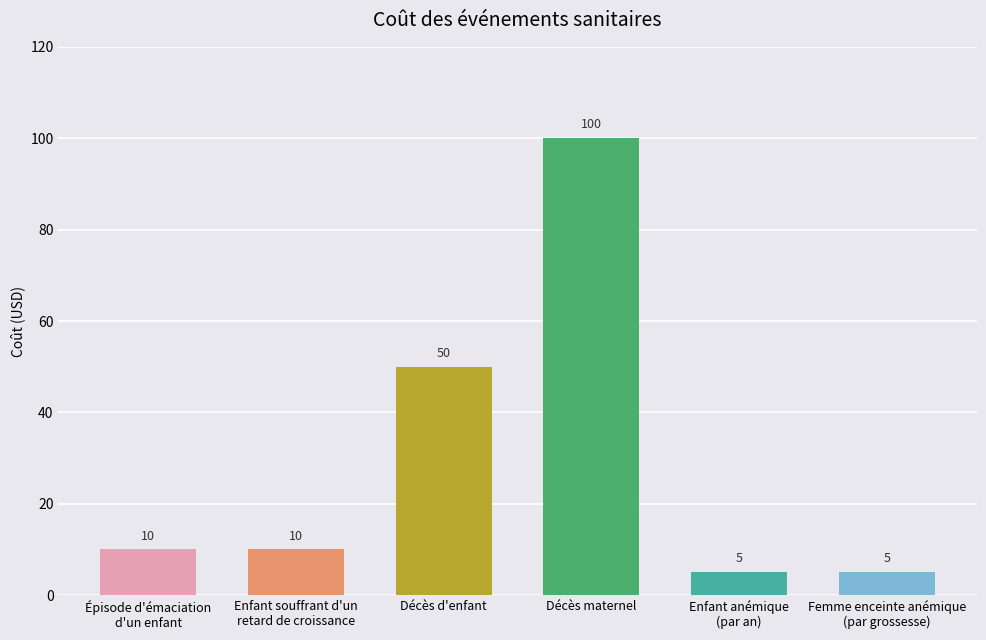

What is the change in value from Décès d'enfant to Décès maternel?

+50